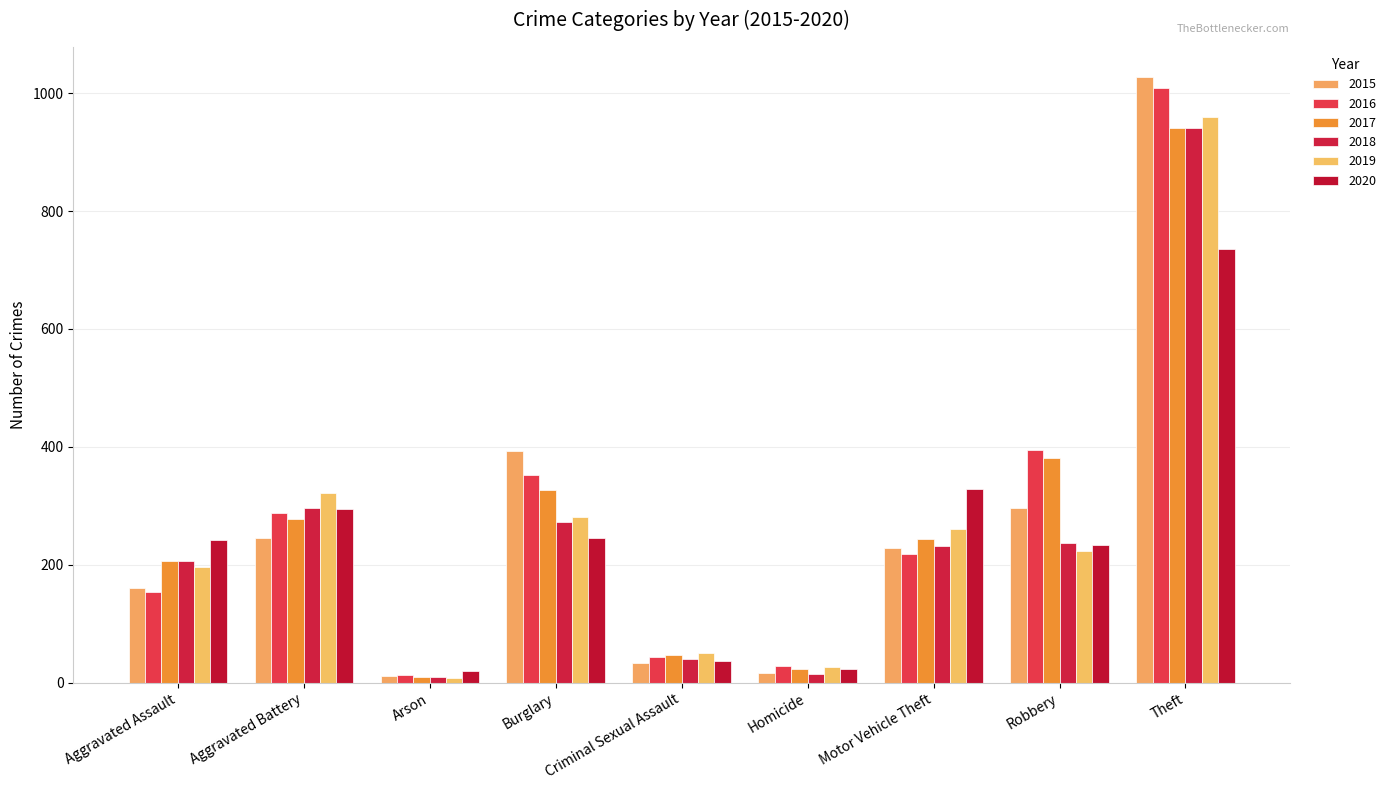

What is the sum of the 2017 values at Motor Vehicle Theft and Criminal Sexual Assault?

290